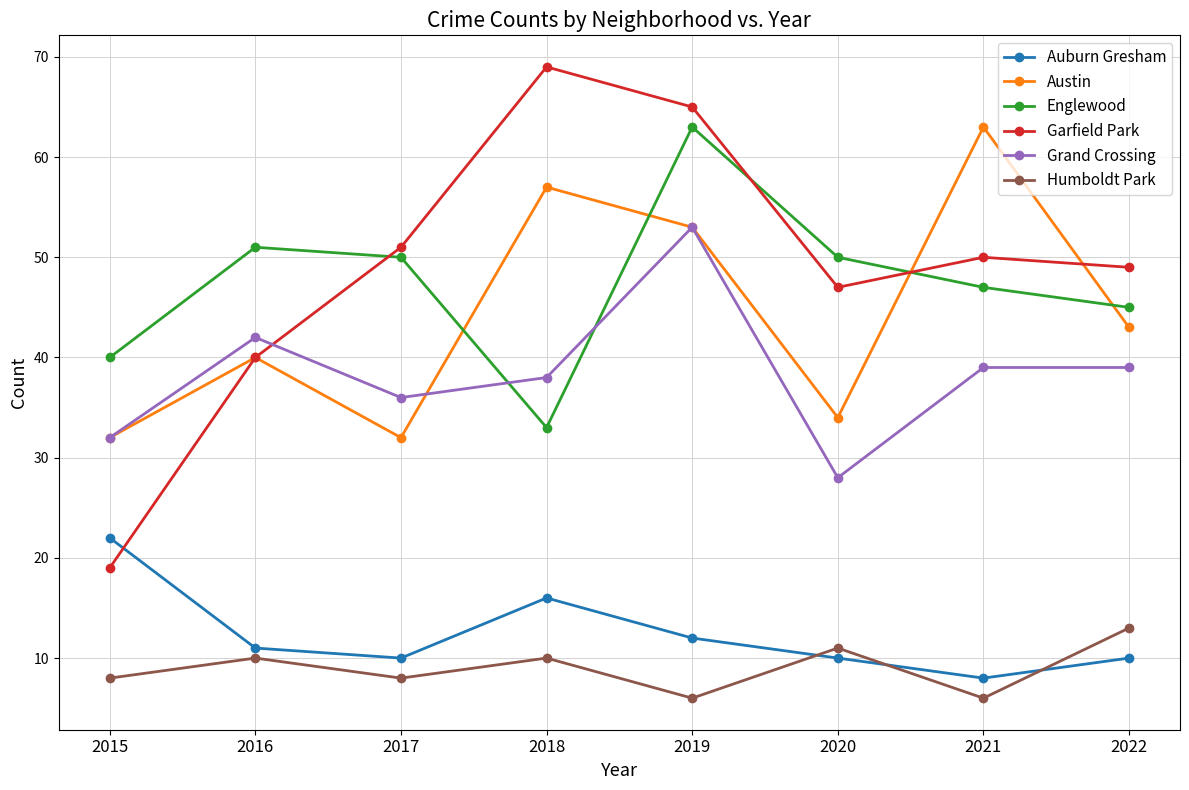

What is the value of the Grand Crossing point at the 2nd from the left?

42